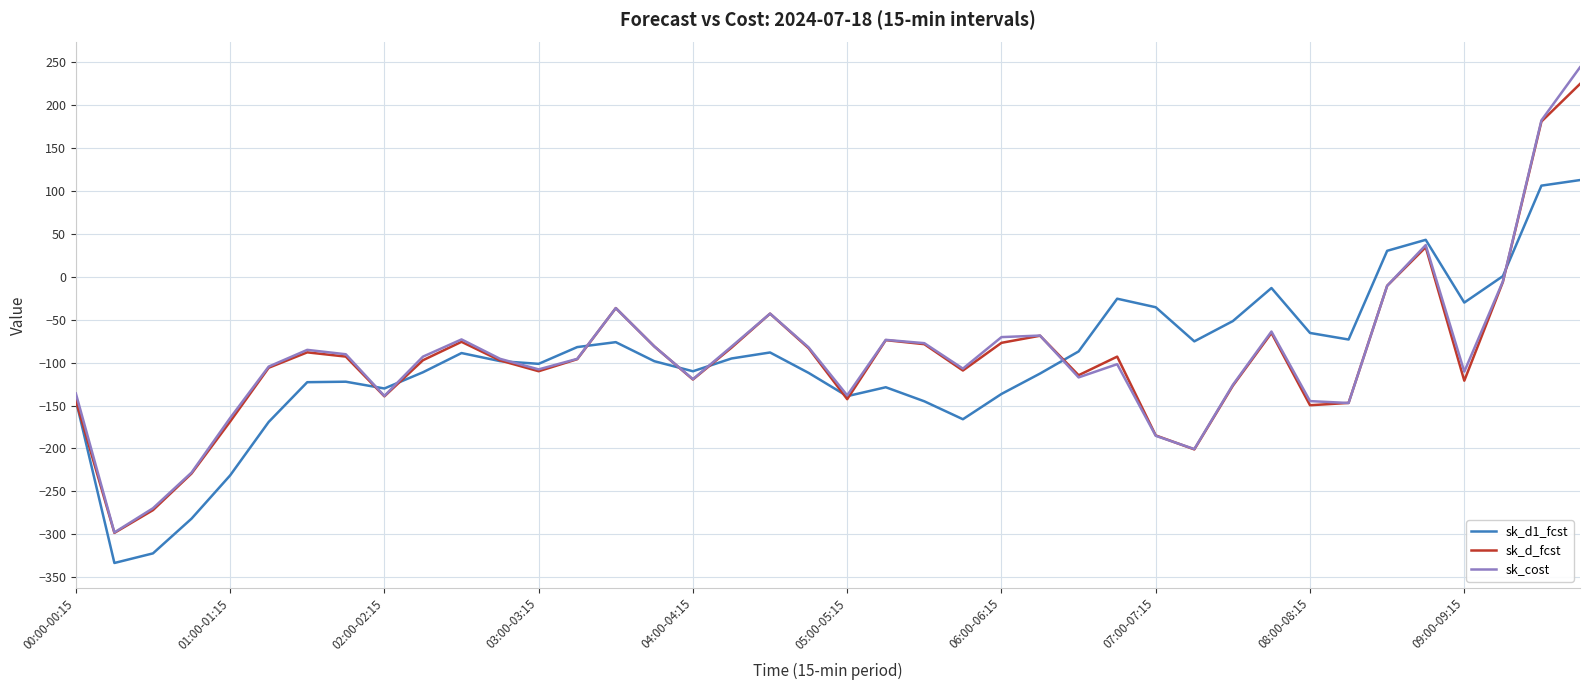

Which series has the widest spread of values?

sk_cost